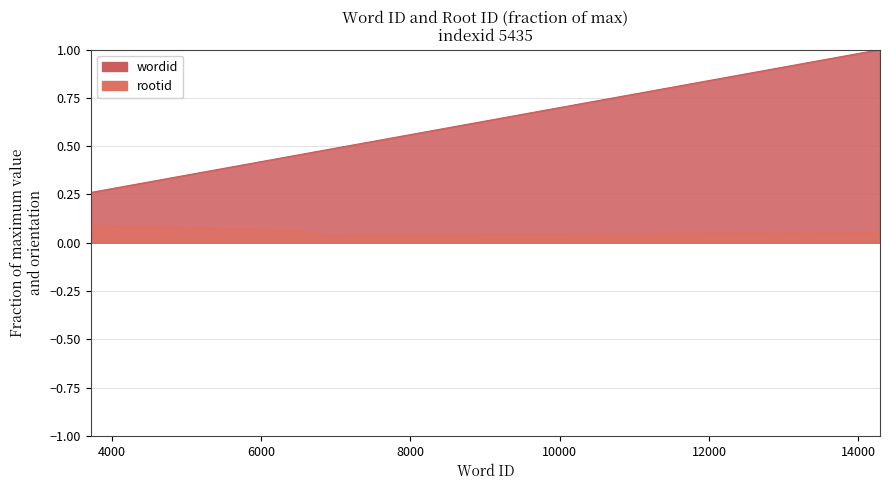

Which series has the widest spread of values?

wordid